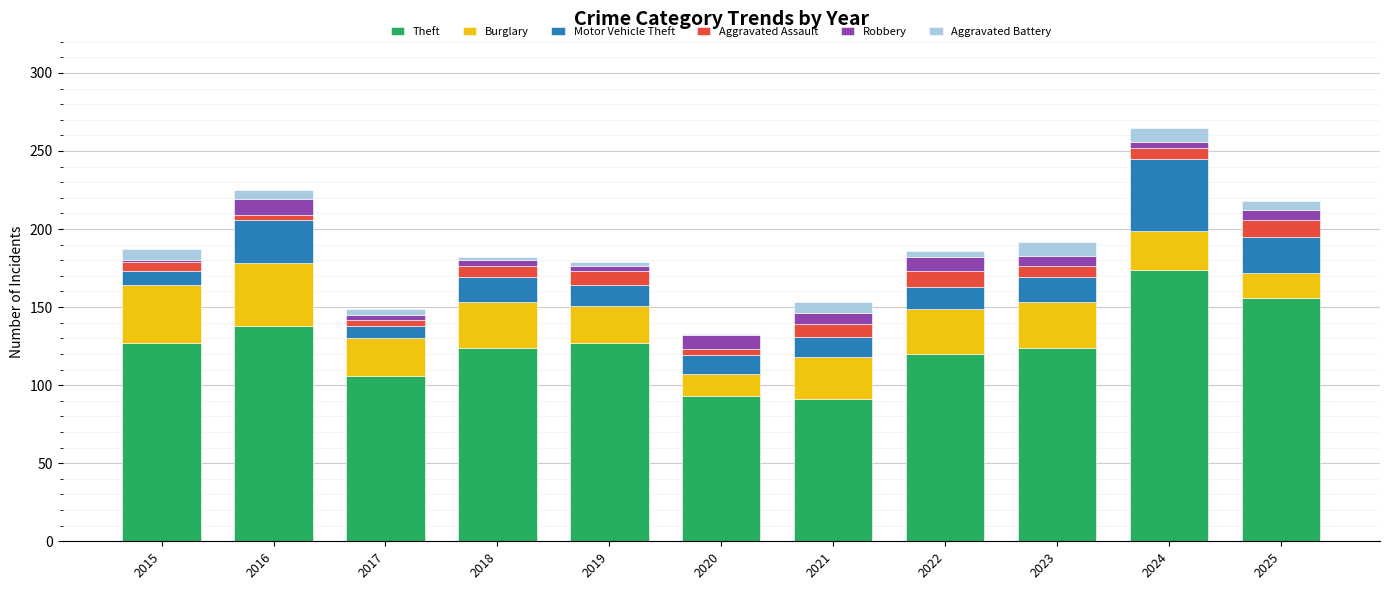

At which category is the sum across all series the highest?

2024